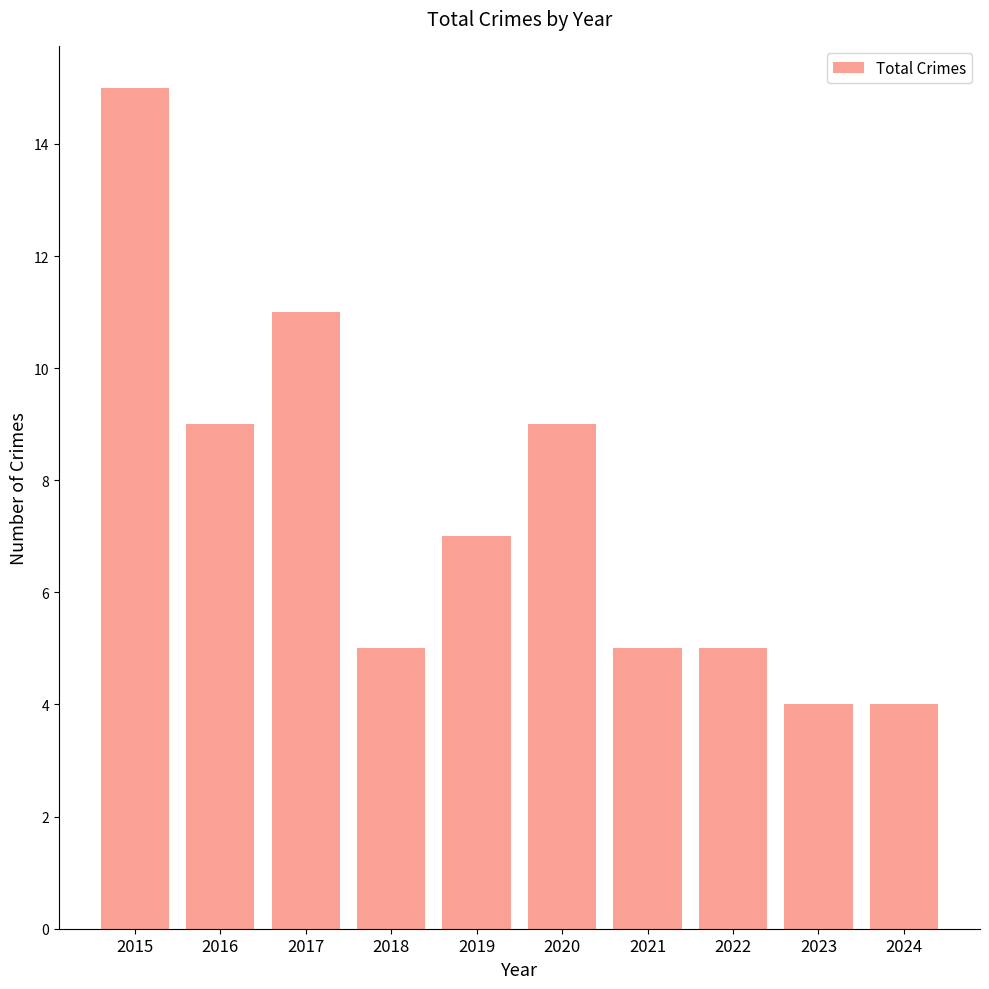

What is the value of the 5th bar from the left?

7